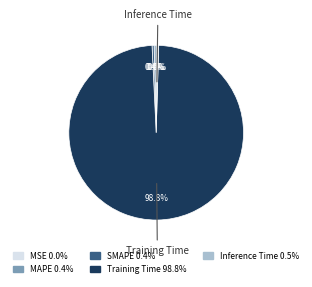

Is it true that MAPE is 0% of the pie?

True